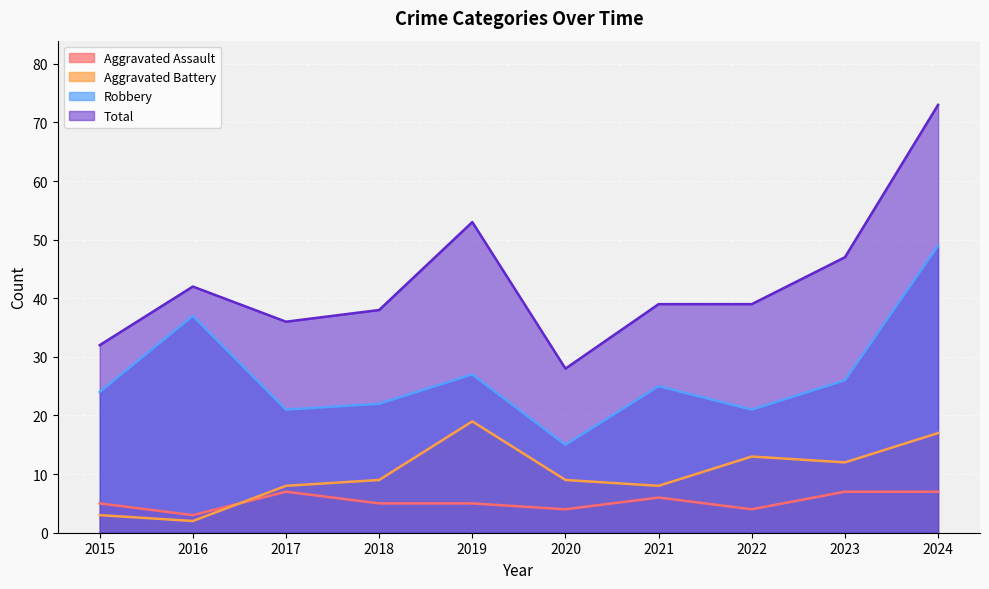

Which series has the largest total across all categories?

Total